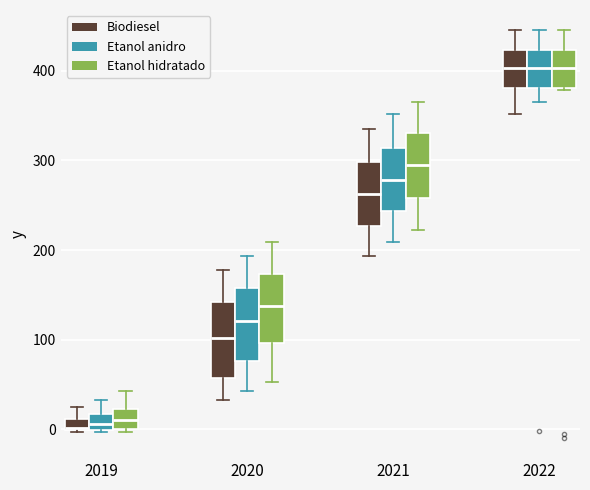

Where is the upper edge of the box for 2020 (Etanol hidratado) on the y-axis? The values are not printed on the chart, so give them approximately, as read against the axis.

170